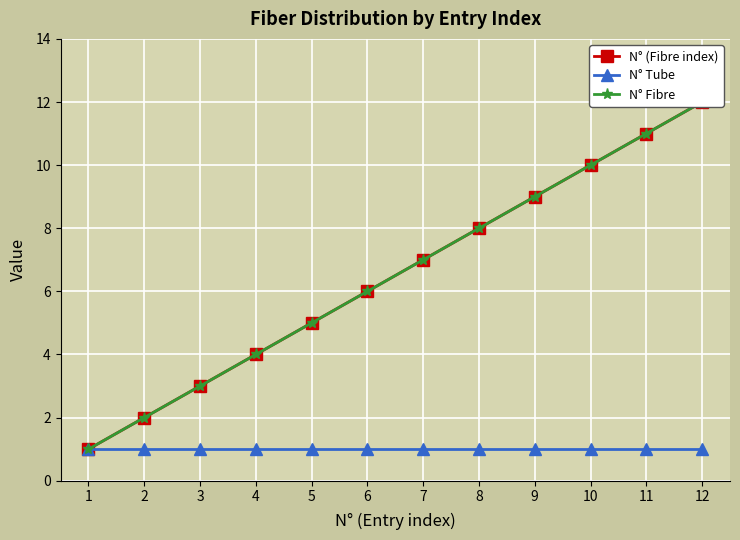

What is the value of the N° Fibre point at the 12th from the left?

12